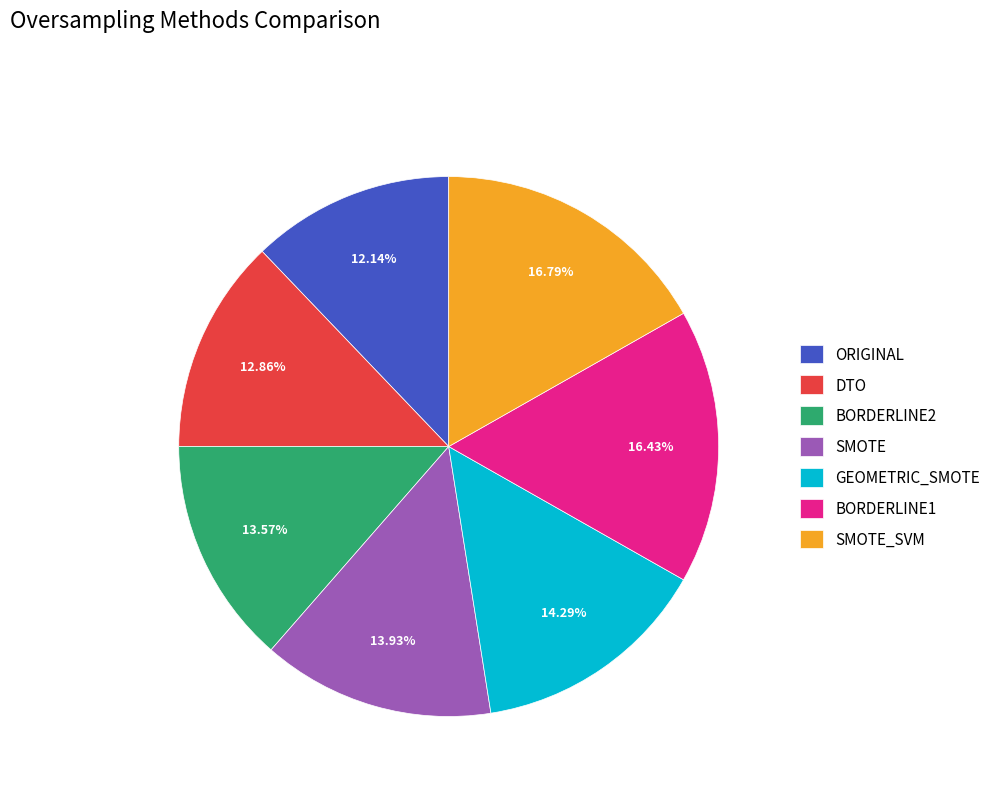

Is there any slice that represents more than half of the pie?

No